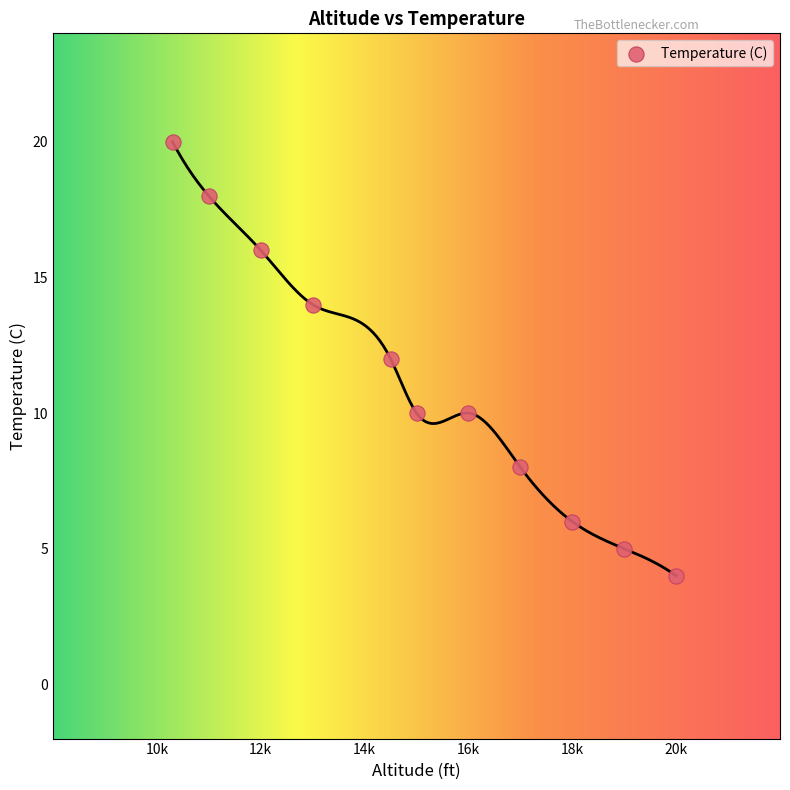

What is the range of X values (max minus min)?

9700